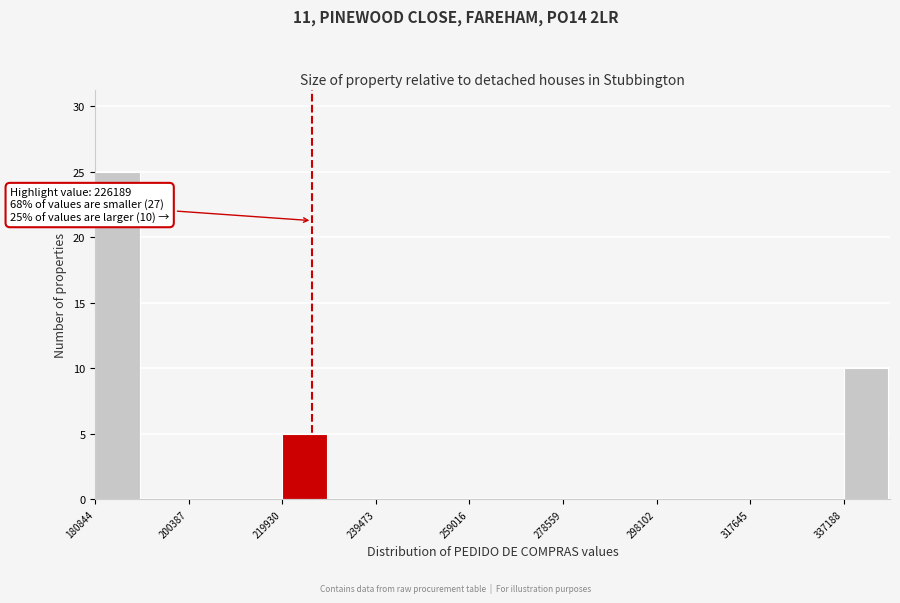

Which range on the x-axis has the tallest bar?

180000 to 190000